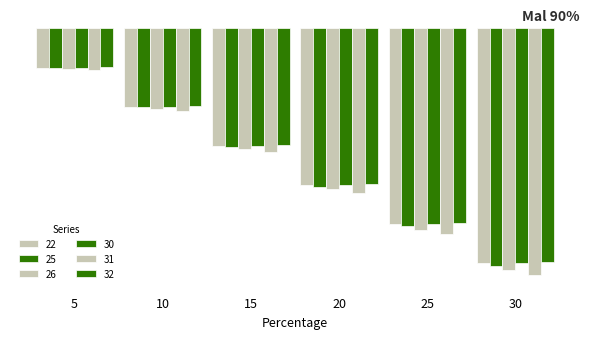

Where does the 22 series first go above -6?

5